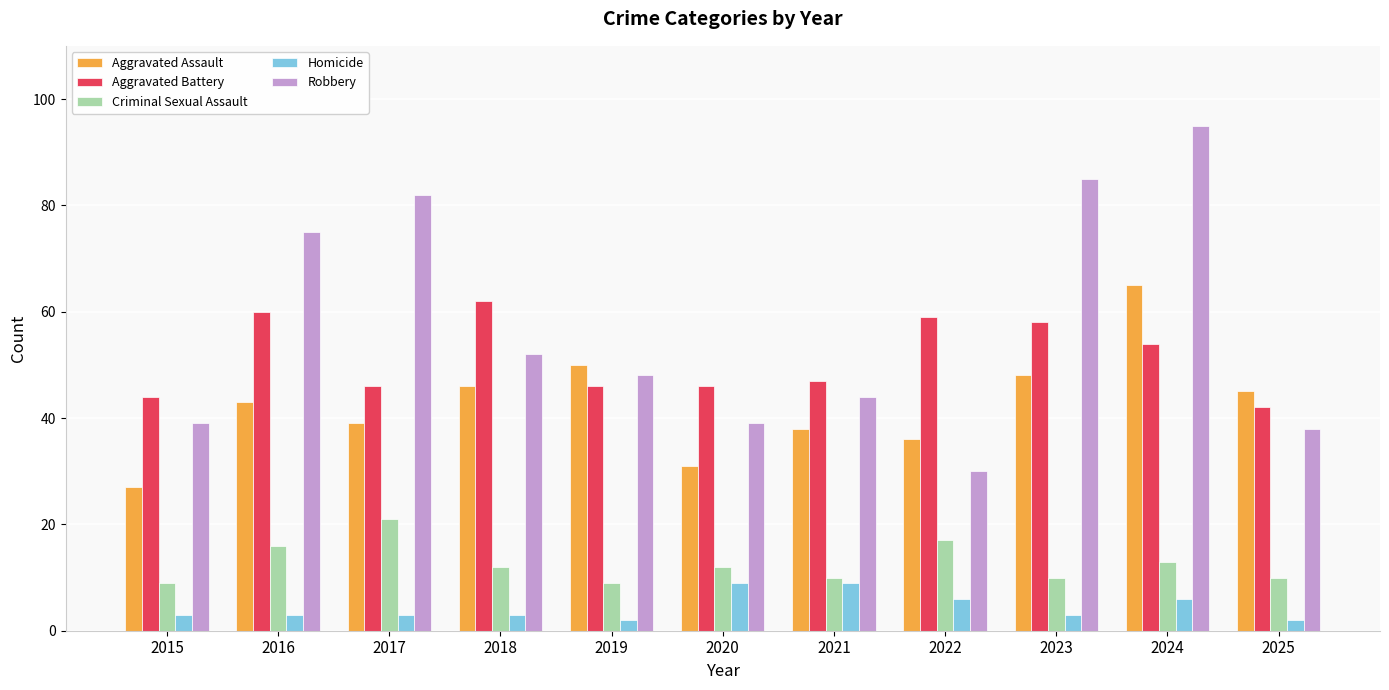

Reading right to left, extract all data points from this chart.

Aggravated Assault: 2025=45	2024=65	2023=48	2022=36	2021=38	2020=31	2019=50	2018=46	2017=39	2016=43	2015=27
Aggravated Battery: 2025=42	2024=54	2023=58	2022=59	2021=47	2020=46	2019=46	2018=62	2017=46	2016=60	2015=44
Criminal Sexual Assault: 2025=10	2024=13	2023=10	2022=17	2021=10	2020=12	2019=9	2018=12	2017=21	2016=16	2015=9
Homicide: 2025=2	2024=6	2023=3	2022=6	2021=9	2020=9	2019=2	2018=3	2017=3	2016=3	2015=3
Robbery: 2025=38	2024=95	2023=85	2022=30	2021=44	2020=39	2019=48	2018=52	2017=82	2016=75	2015=39